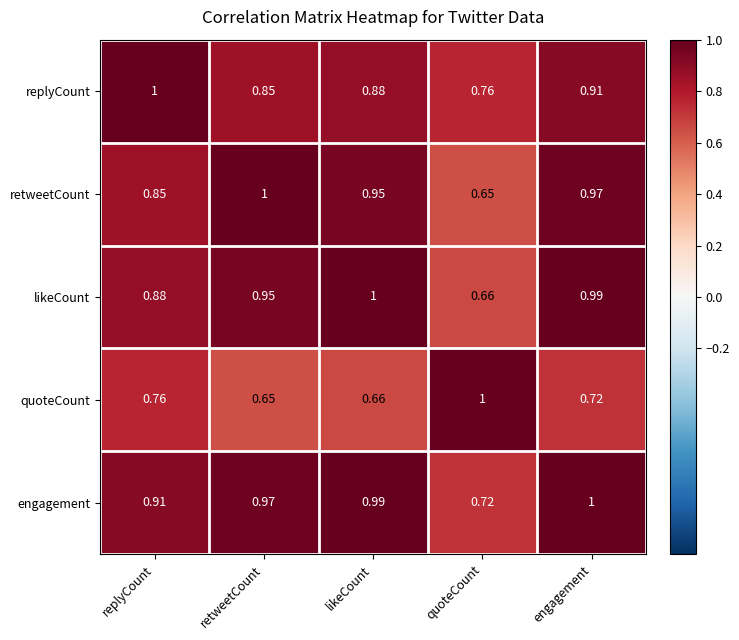

Where is quoteCount nearest to the value 0?

retweetCount